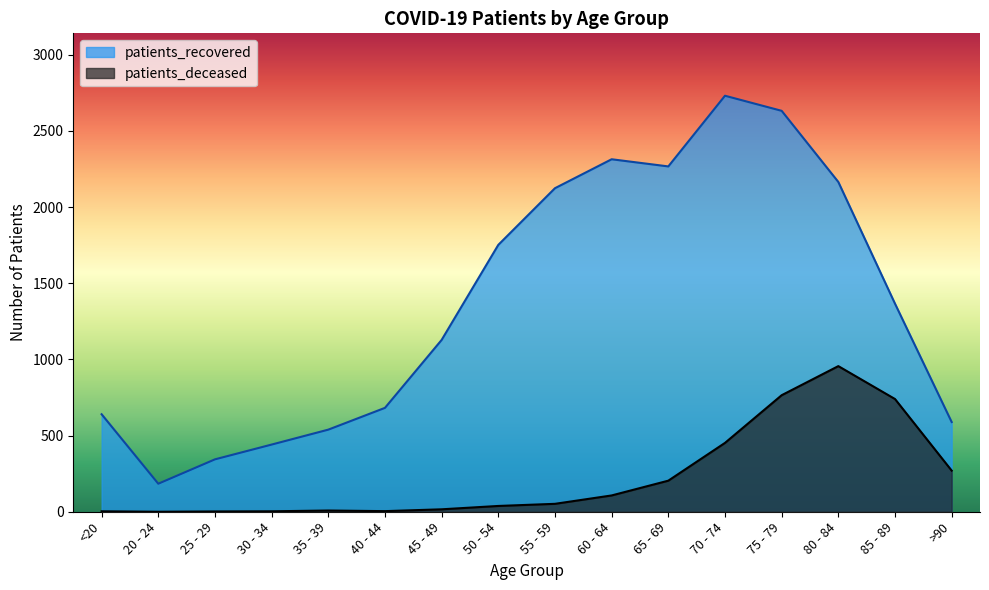

Where does the patients_recovered series first go above 1366?

50 - 54